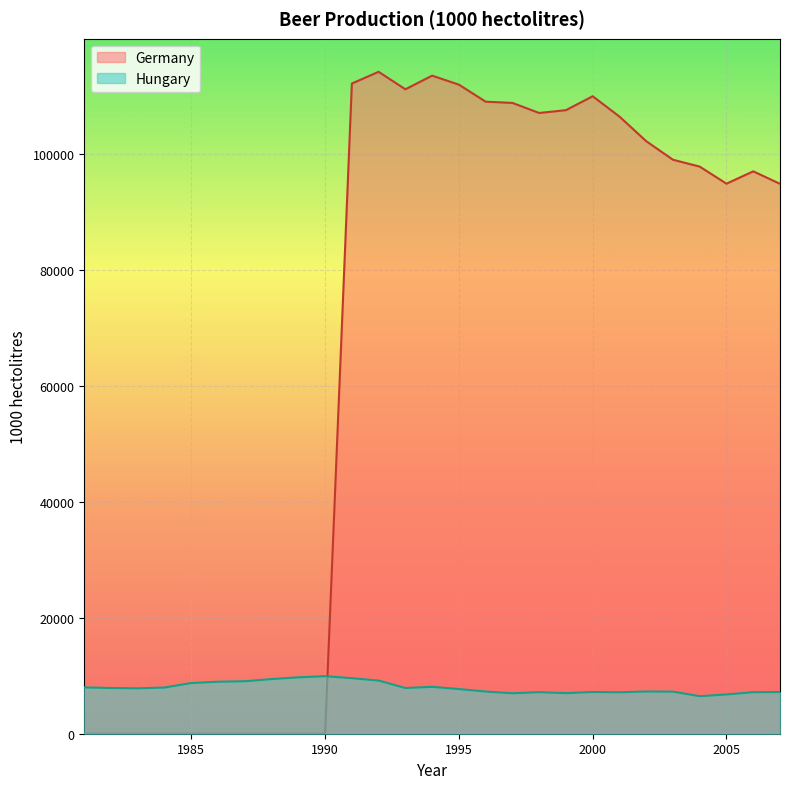

How many times do Hungary and Germany cross each other?

1